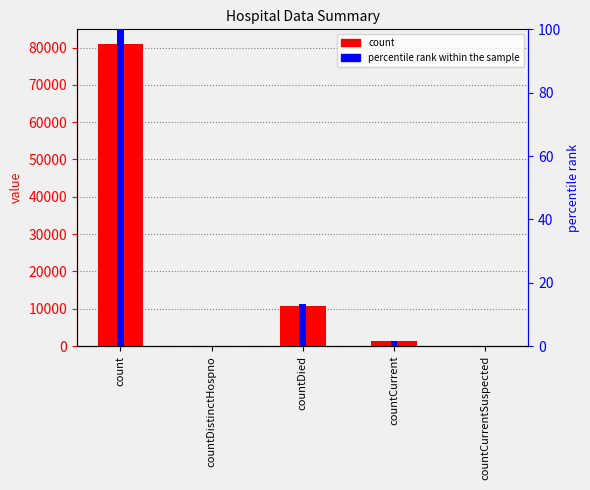

Reading left to right, list all the values displayed in this chart.

count: count=80839.0	countDistinctHospno=0.0	countDied=10693.0	countCurrent=1289.0	countCurrentSuspected=0.0
percentile rank within the sample: count=100.0	countDistinctHospno=0.0	countDied=13.2	countCurrent=1.6	countCurrentSuspected=0.0